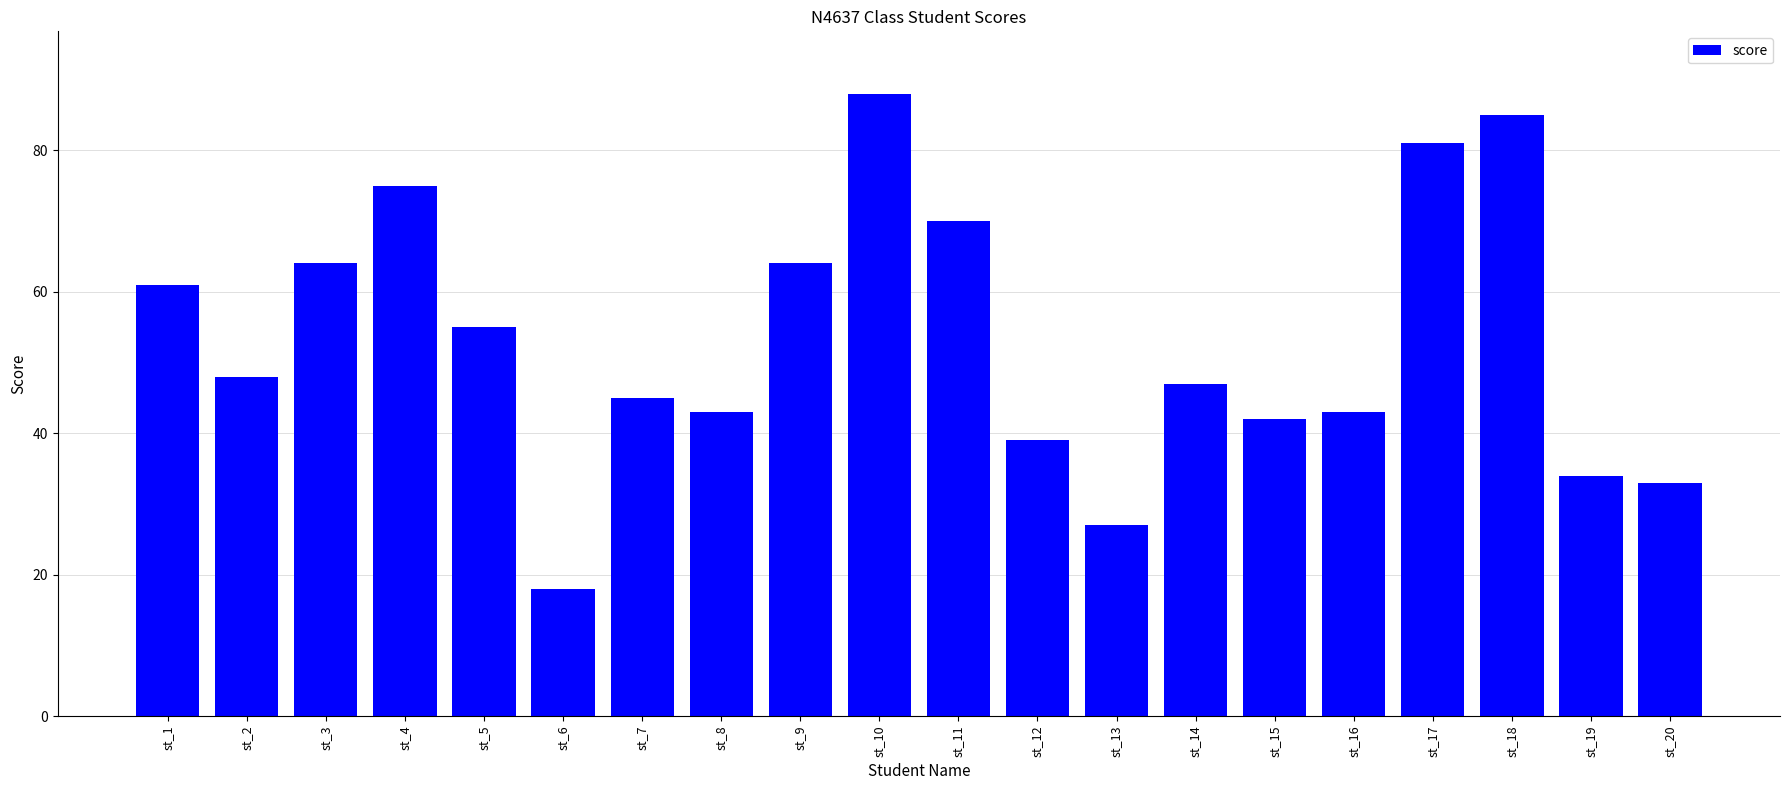

What is the difference between the values at st_19 and st_18?

51